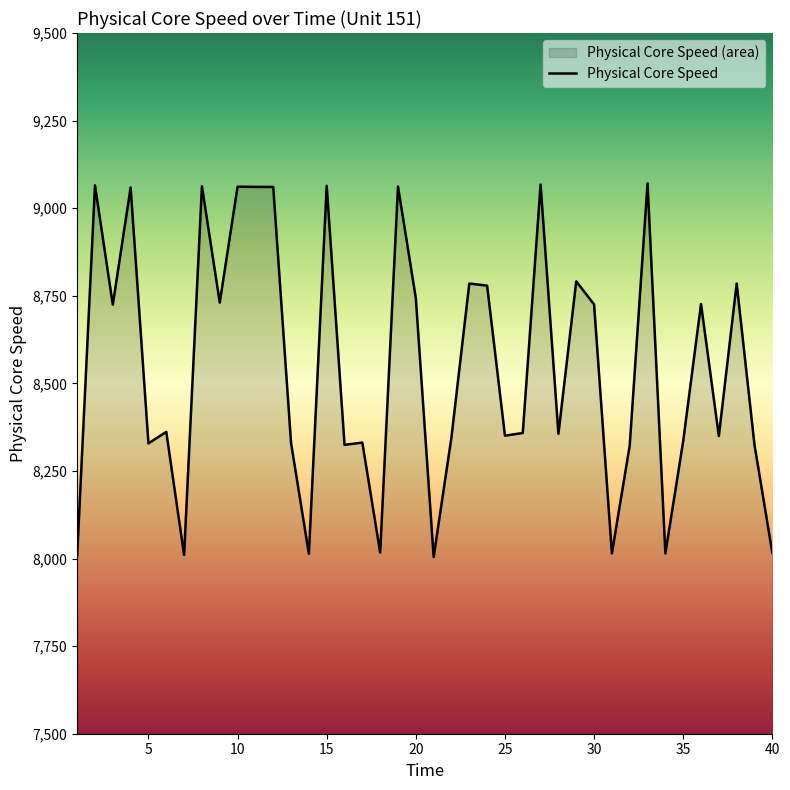

What is the value of the 20th point from the left?

8743.2